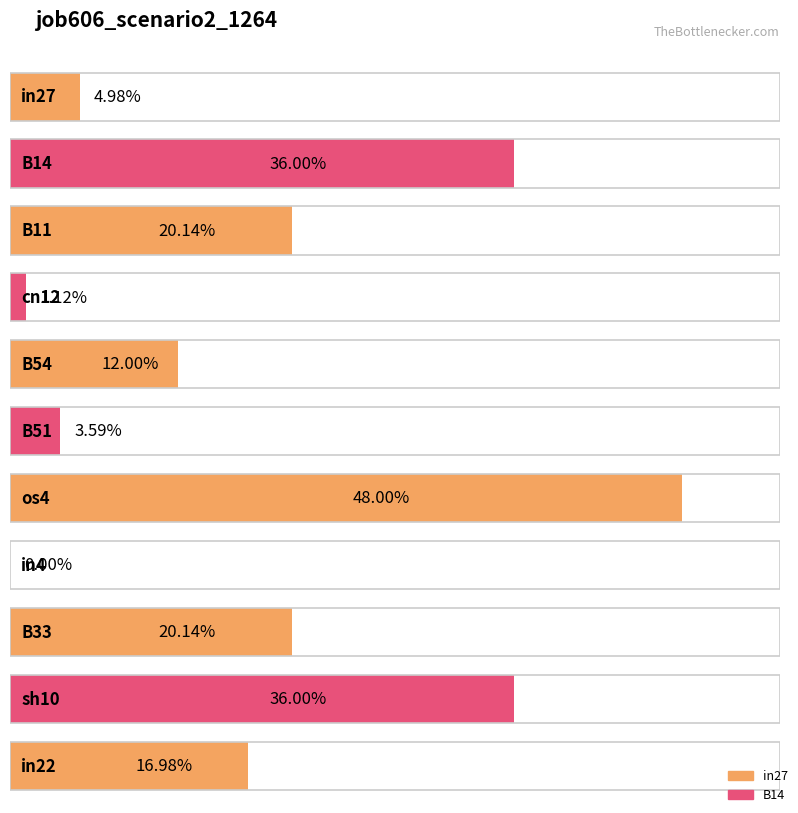

List the labels in order of value, largest first.

os4, B14, sh10, B11, B33, in22, B54, in27, B51, cn12, in4